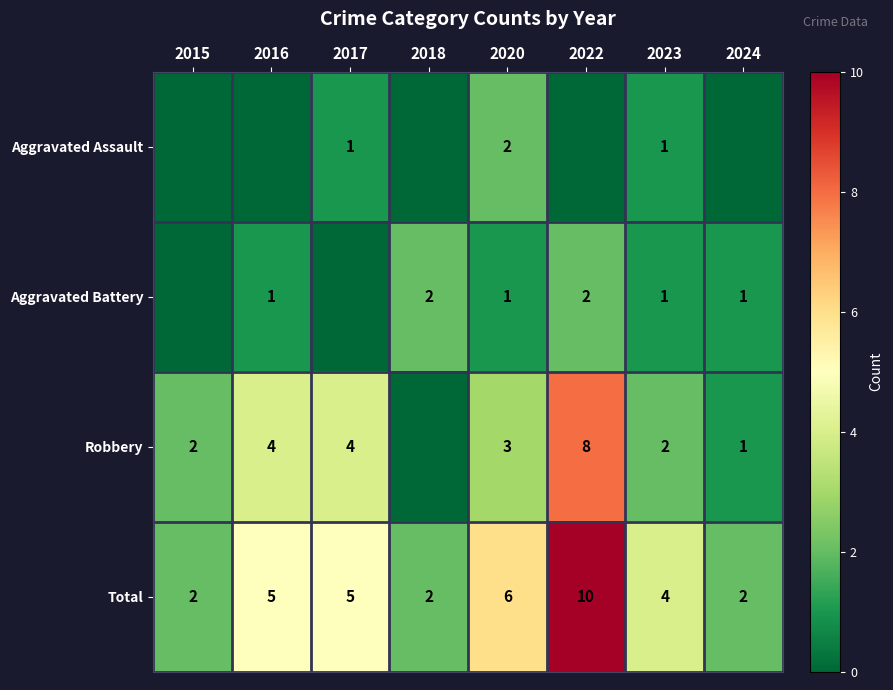

Is the value of Aggravated Assault at 2017 greater than the value of Total at 2017?

No